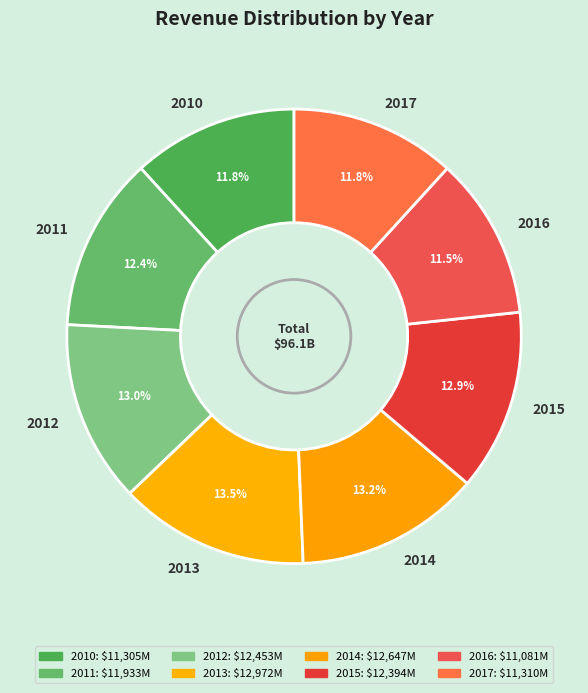

What percentage is the 2017 slice, to the nearest percent?

12%